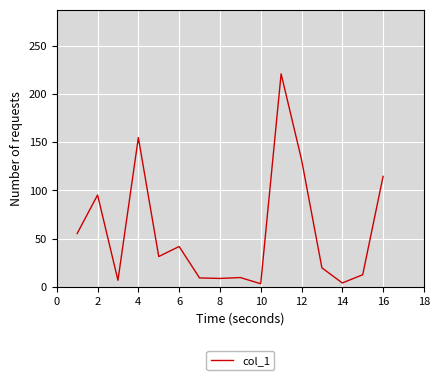

What is the difference between the maximum and minimum values?

217.6